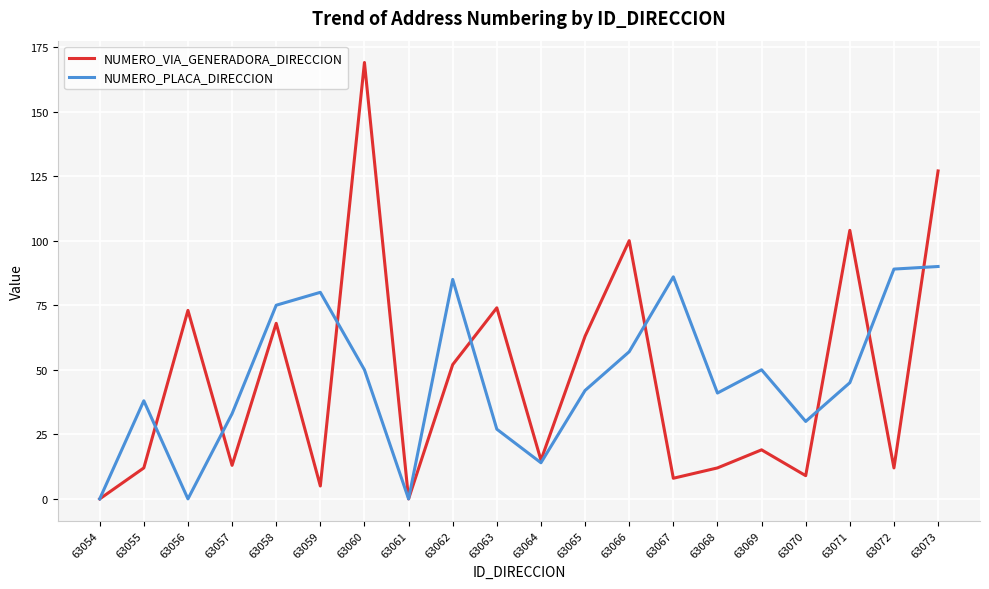

What is the difference between the maximum and minimum values in the NUMERO_PLACA_DIRECCION series?

90